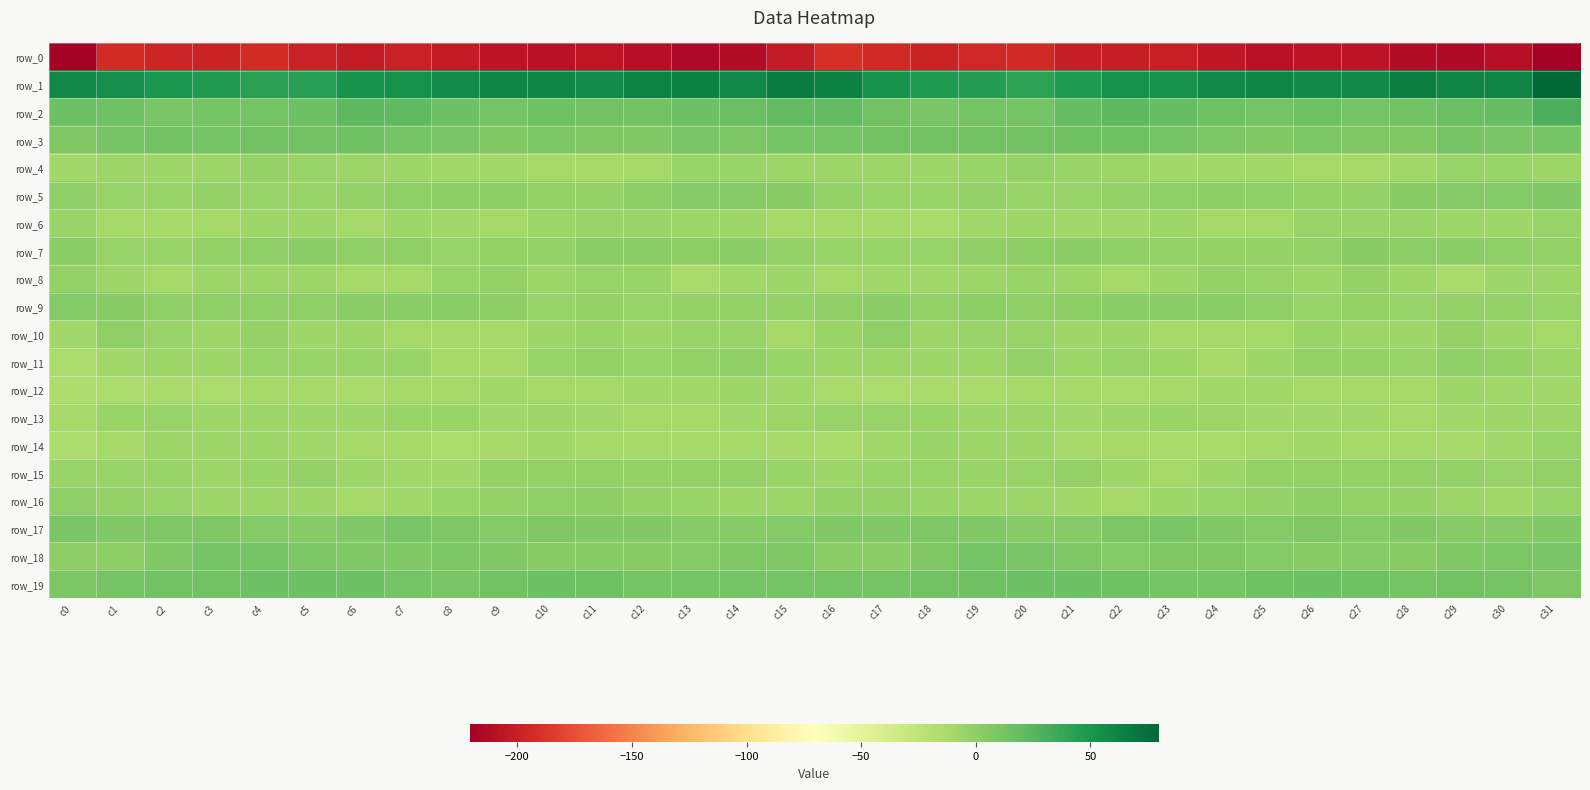

Is it true that row_10 equals -3.0 at c10?

False